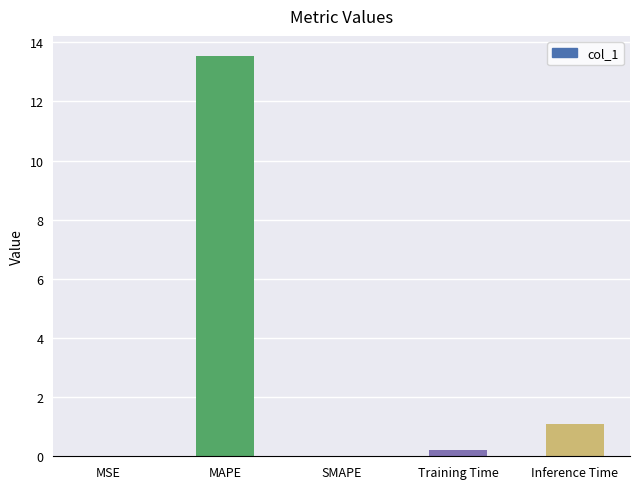

What value does the data have at Inference Time?

1.1